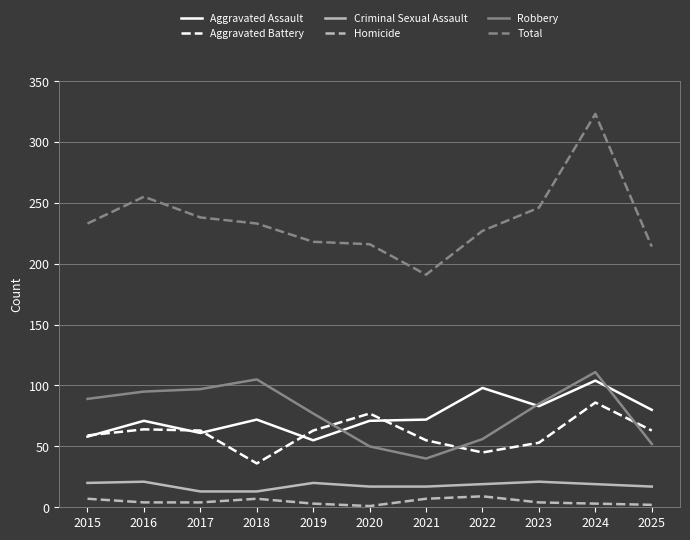

Does the chart have visible grid lines?

Yes